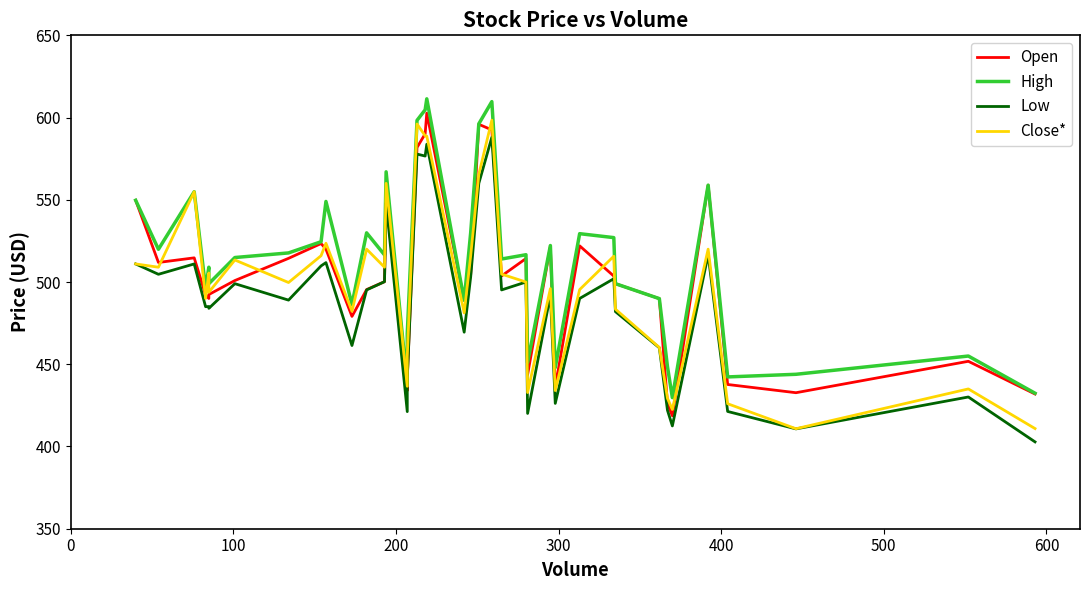

How many interior local peaks does the Open series have?

10